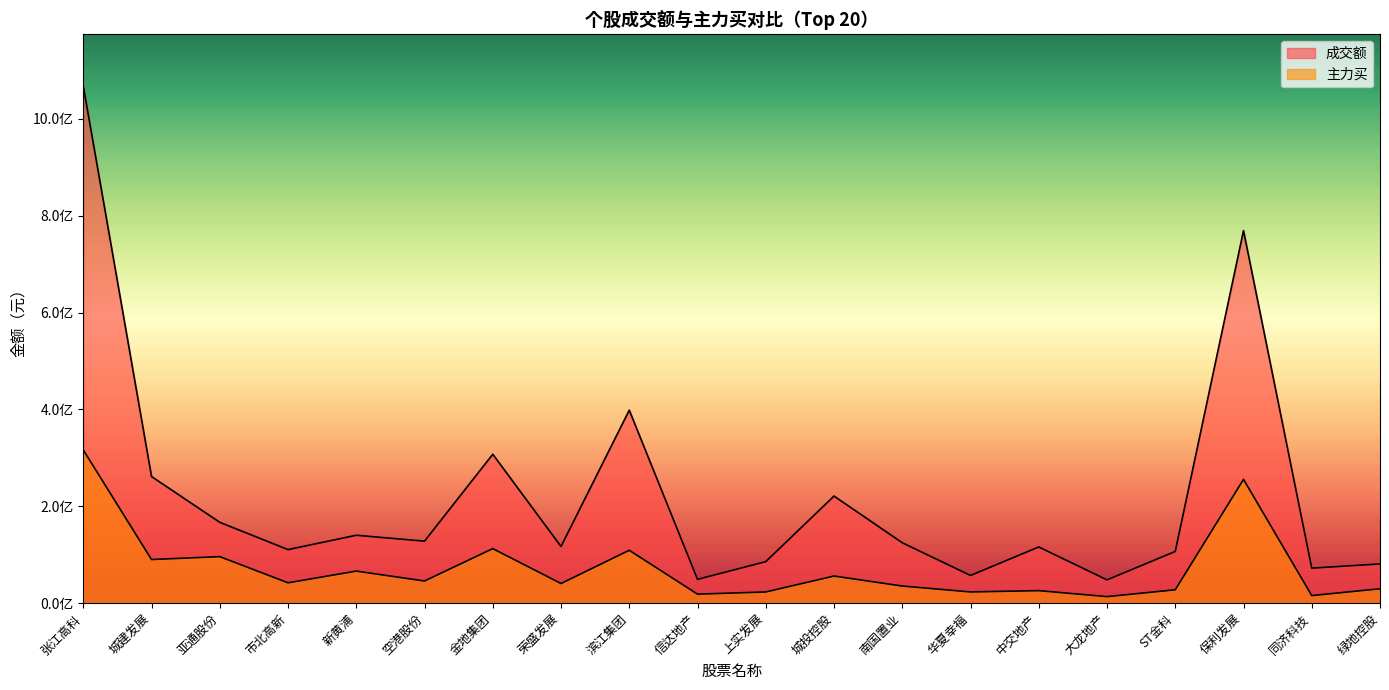

Which category has the highest value in the 主力买 series?

张江高科